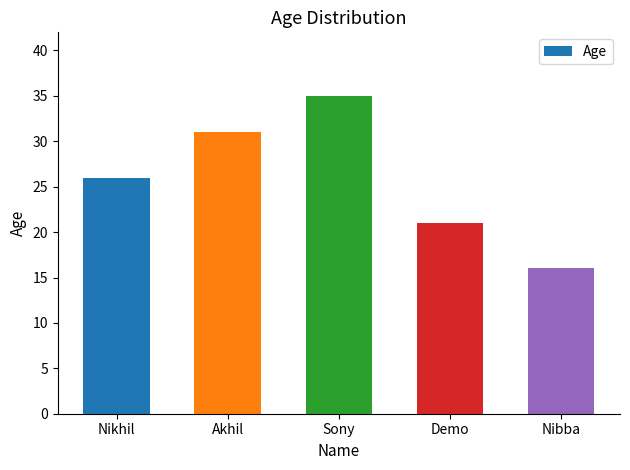

The value at Nikhil is 26. True or false?

True